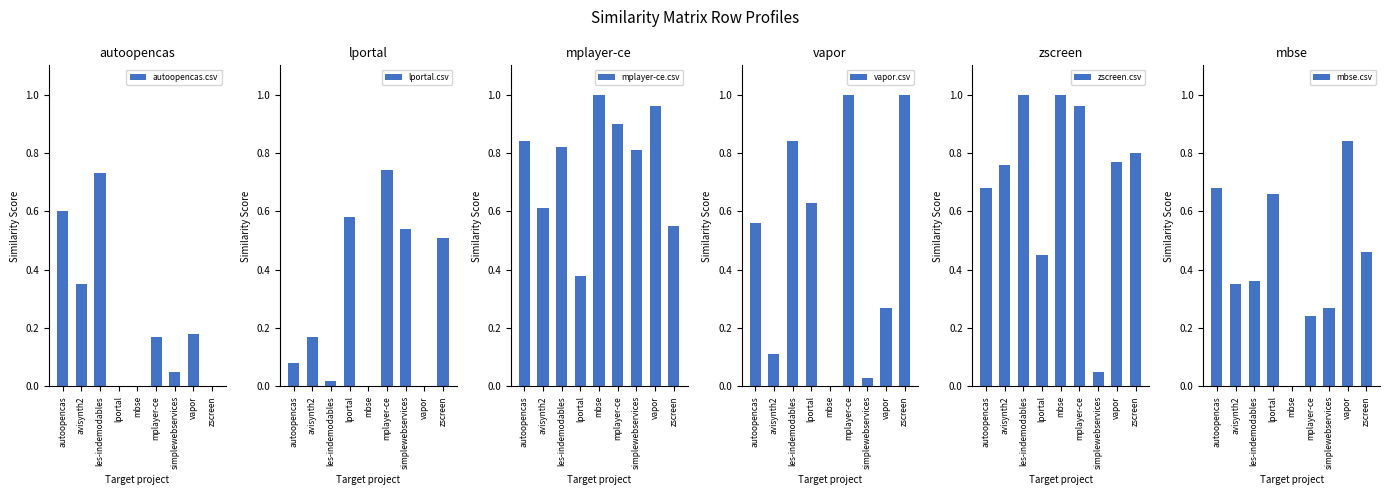

What is the difference between the maximum and minimum values in the mbse.csv series?

0.8